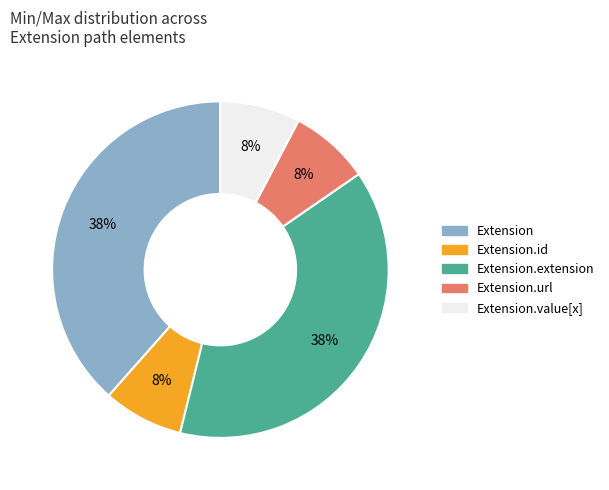

Is there a majority slice in this chart?

No